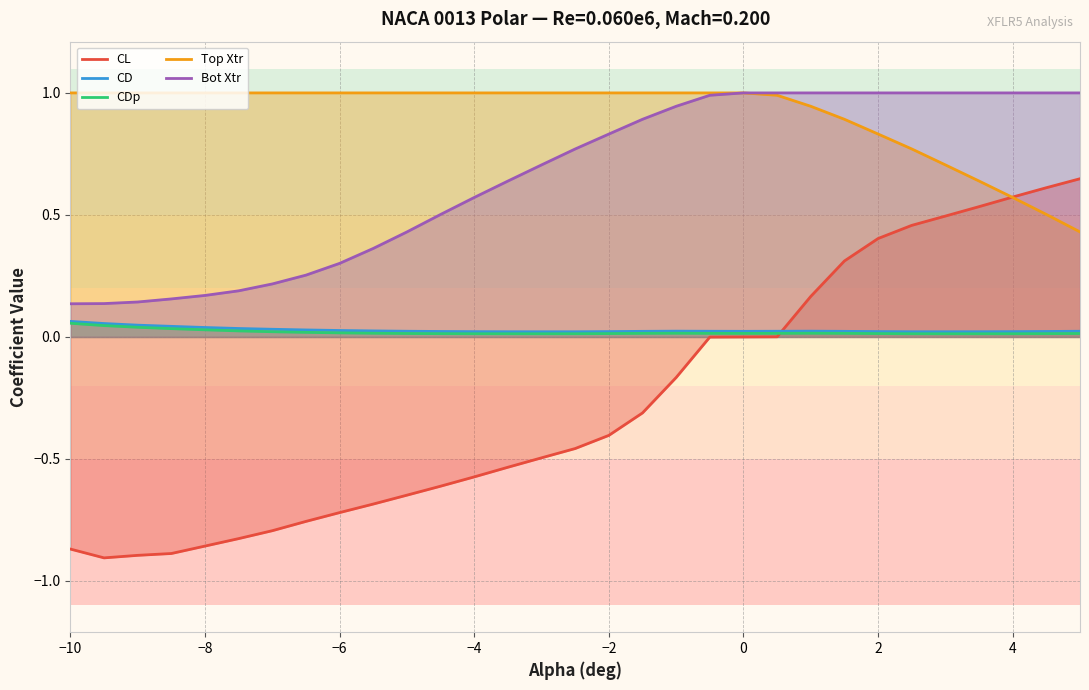

What is the minimum value shown in the chart?

-0.9